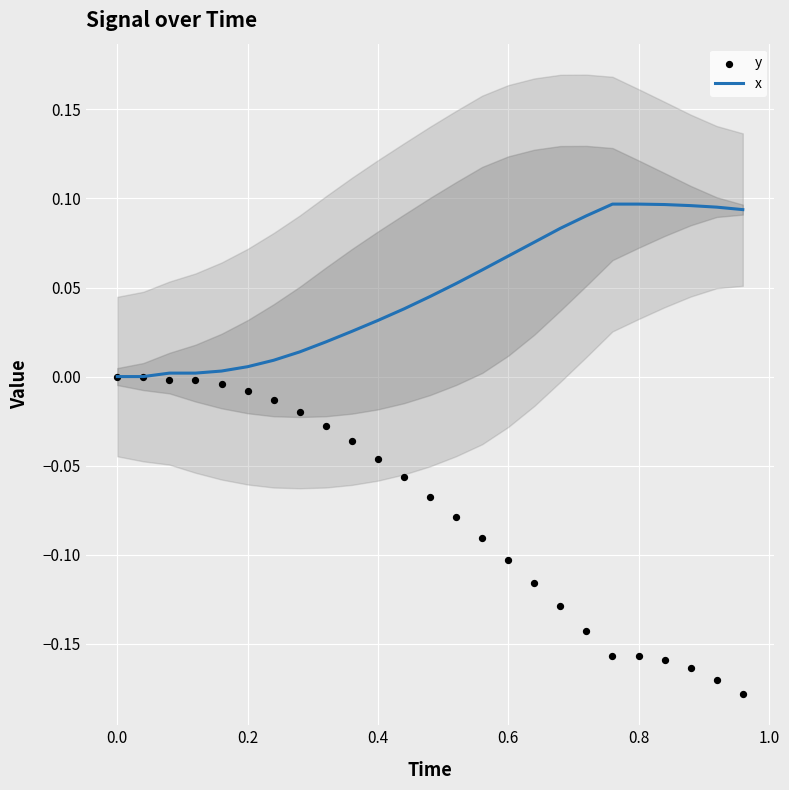

Which series has the largest Y range (max minus min)?

y